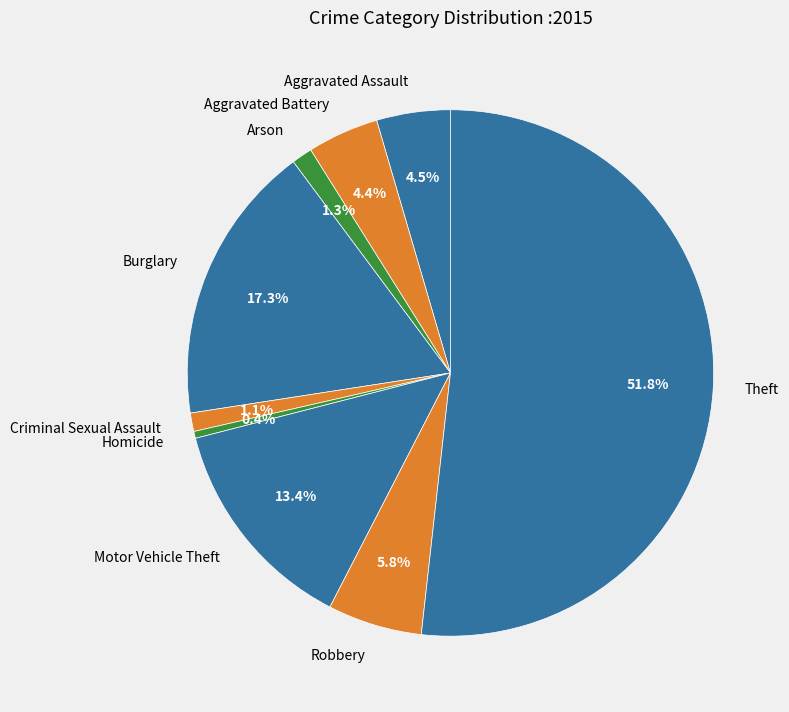

Combined, do Aggravated Assault and Homicide account for over 50%?

No